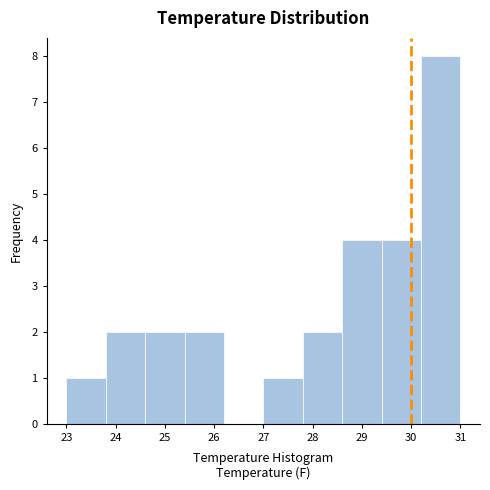

Reading left to right, list every bar in this chart as the range it spans on the x-axis followed by its height. The values are not printed on the chart, so give them approximately, as read against the axis.

23.0 to 23.8: 1
23.8 to 24.6: 2
24.6 to 25.4: 2
25.4 to 26.2: 2
26.2 to 27.0: 0
27.0 to 27.8: 1
27.8 to 28.6: 2
28.6 to 29.4: 4
29.4 to 30.2: 4
30.2 to 31.0: 8